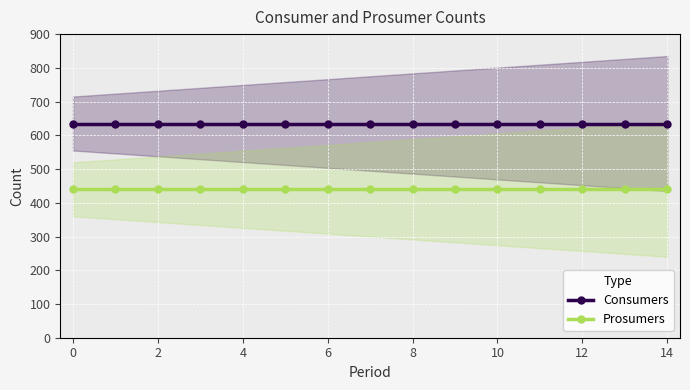

List the series in order of their peak value, lowest first.

Prosumers, Consumers